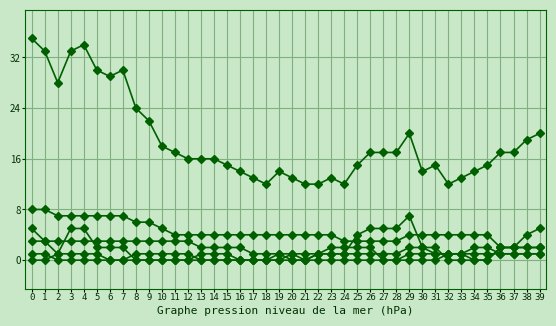

How many distinct data groups are displayed?

6